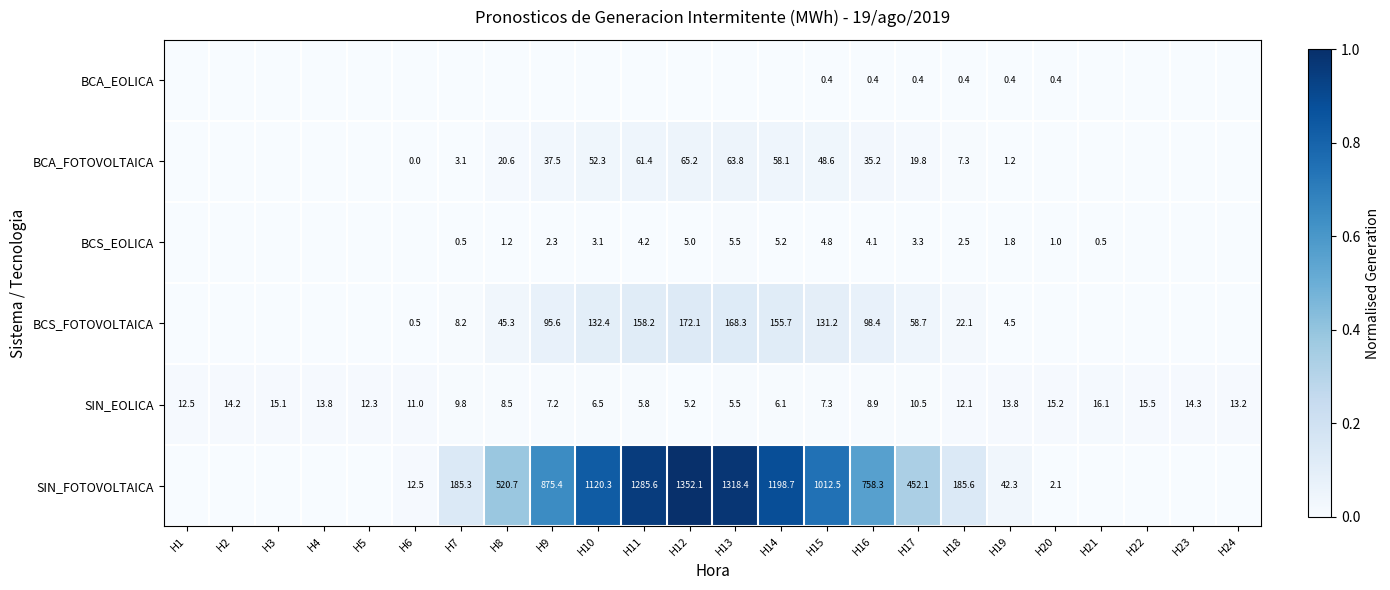

At how many categories does at least one series exceed 0?

24